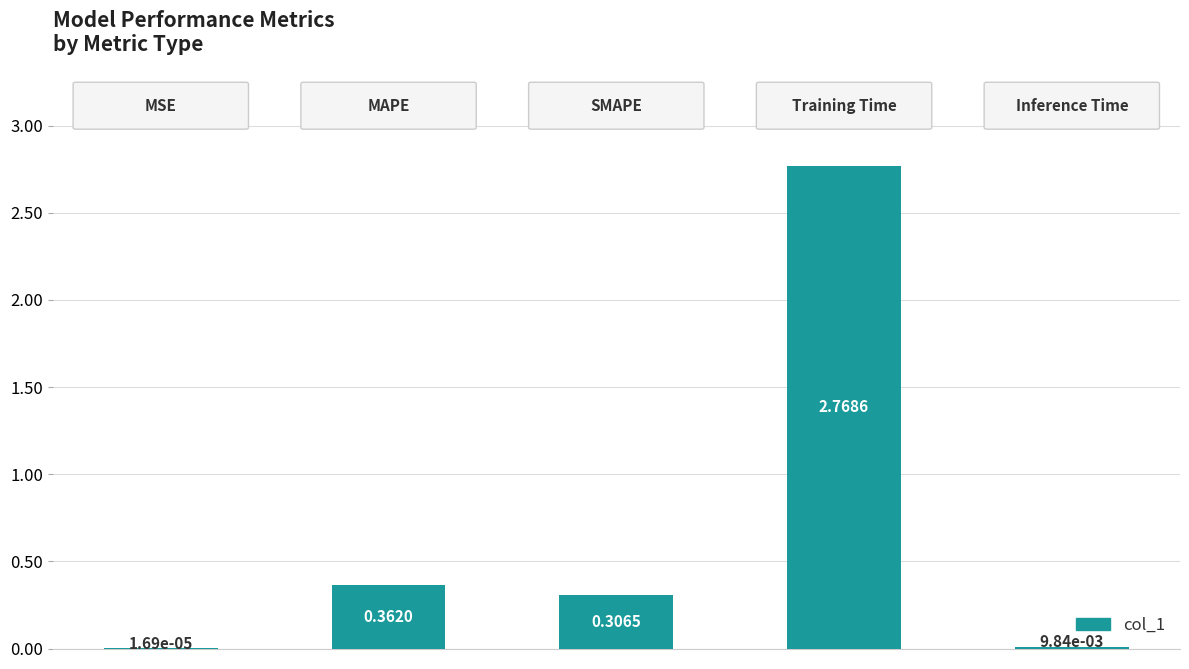

What is the sum of all values?

3.4